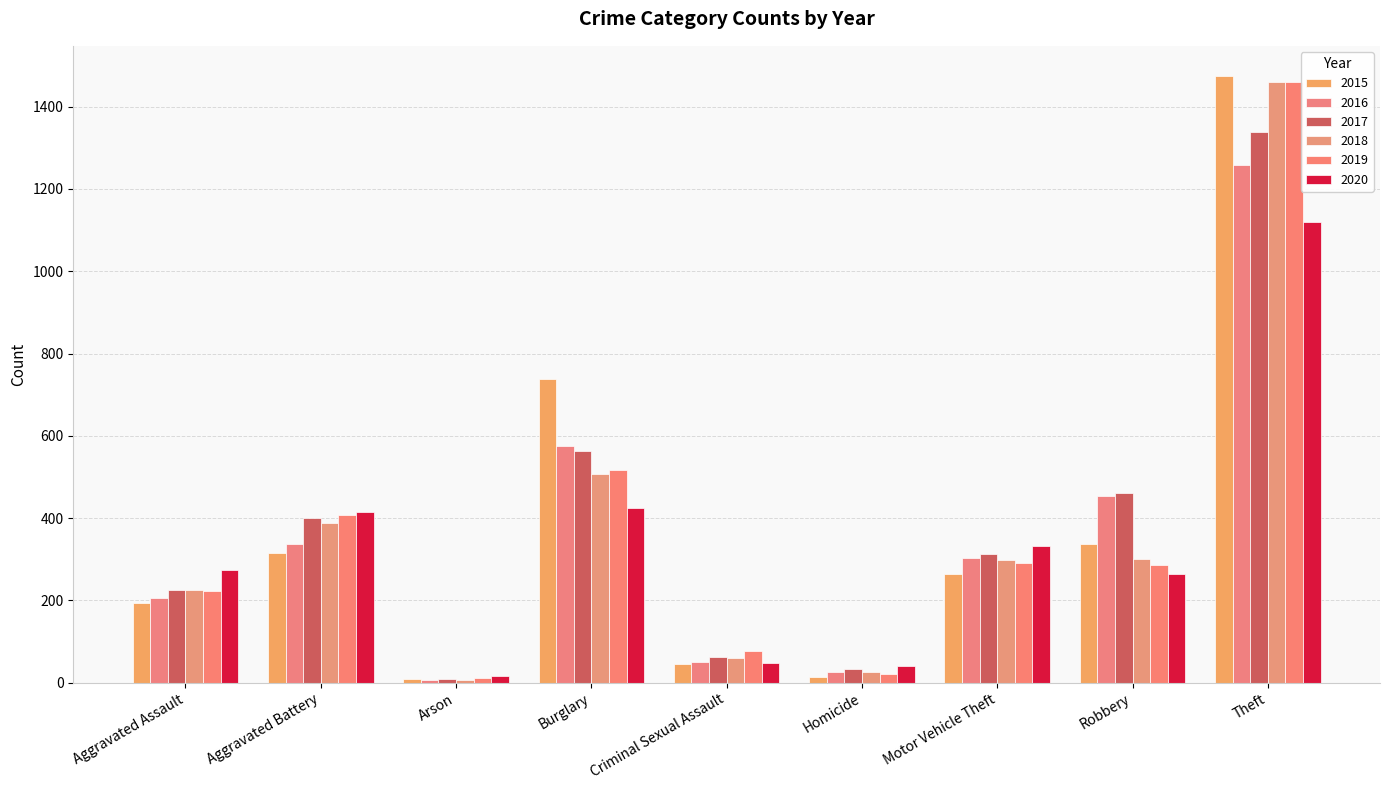

What is the label of the 9th bar from the left?

Theft